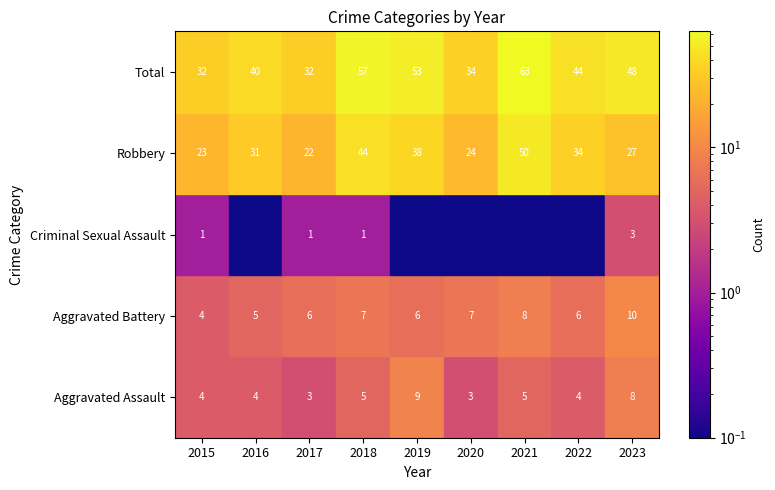

Where does the Aggravated Assault series first go above 4?

2018